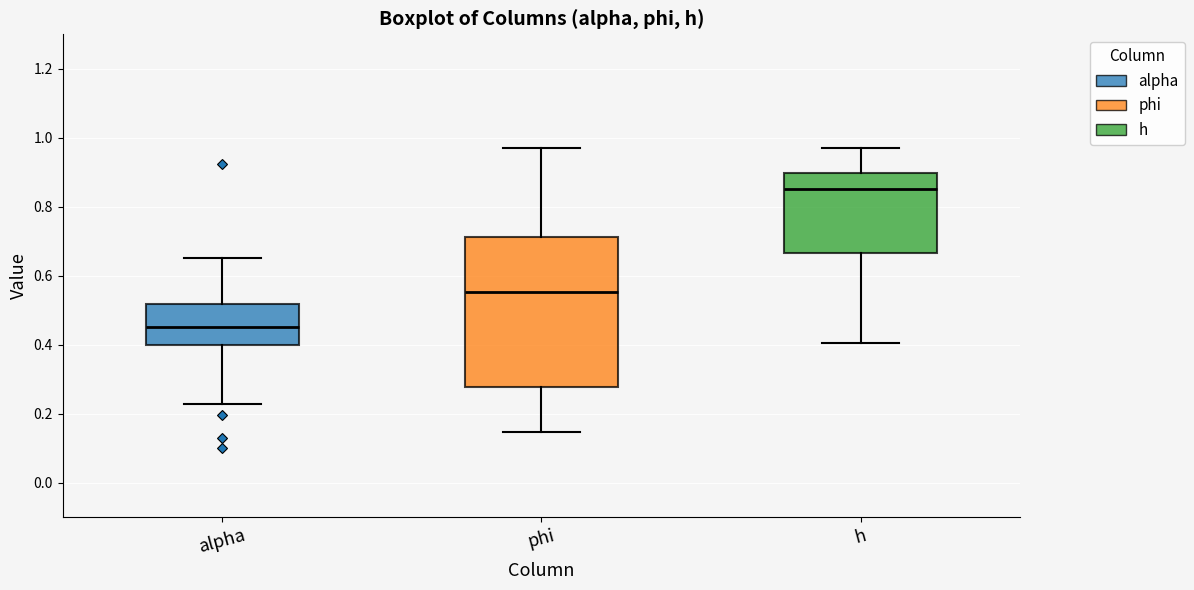

Which box's median line is the highest?

h